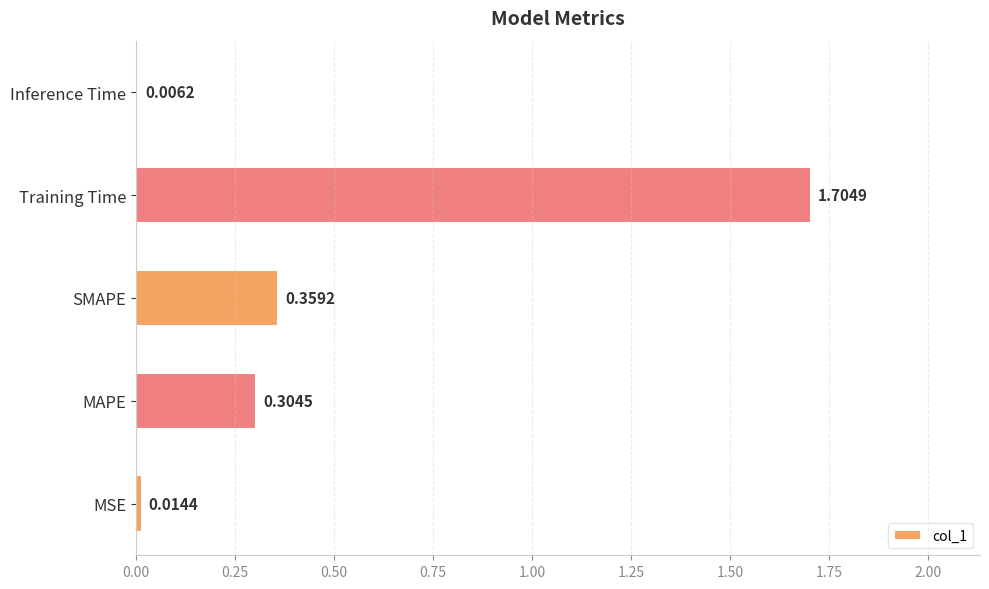

Which category has the highest value across all series?

Training Time